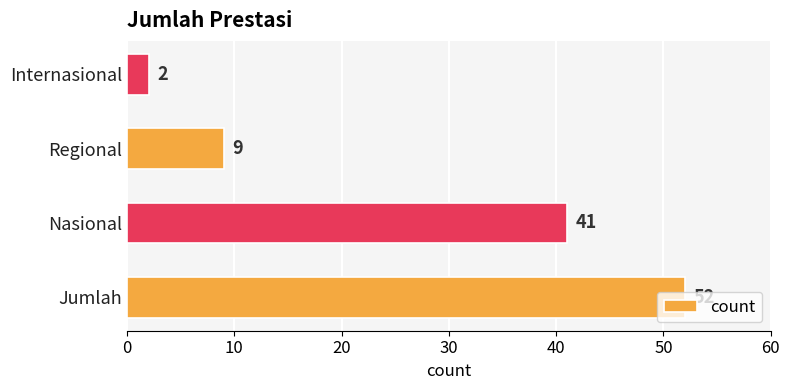

How many bars are there in total?

4